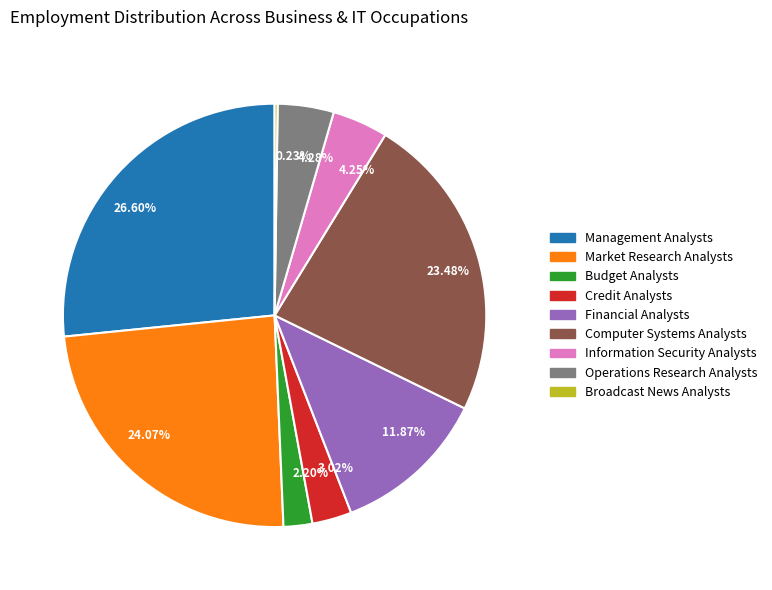

Does 23.48% account for over 50% of the chart?

No